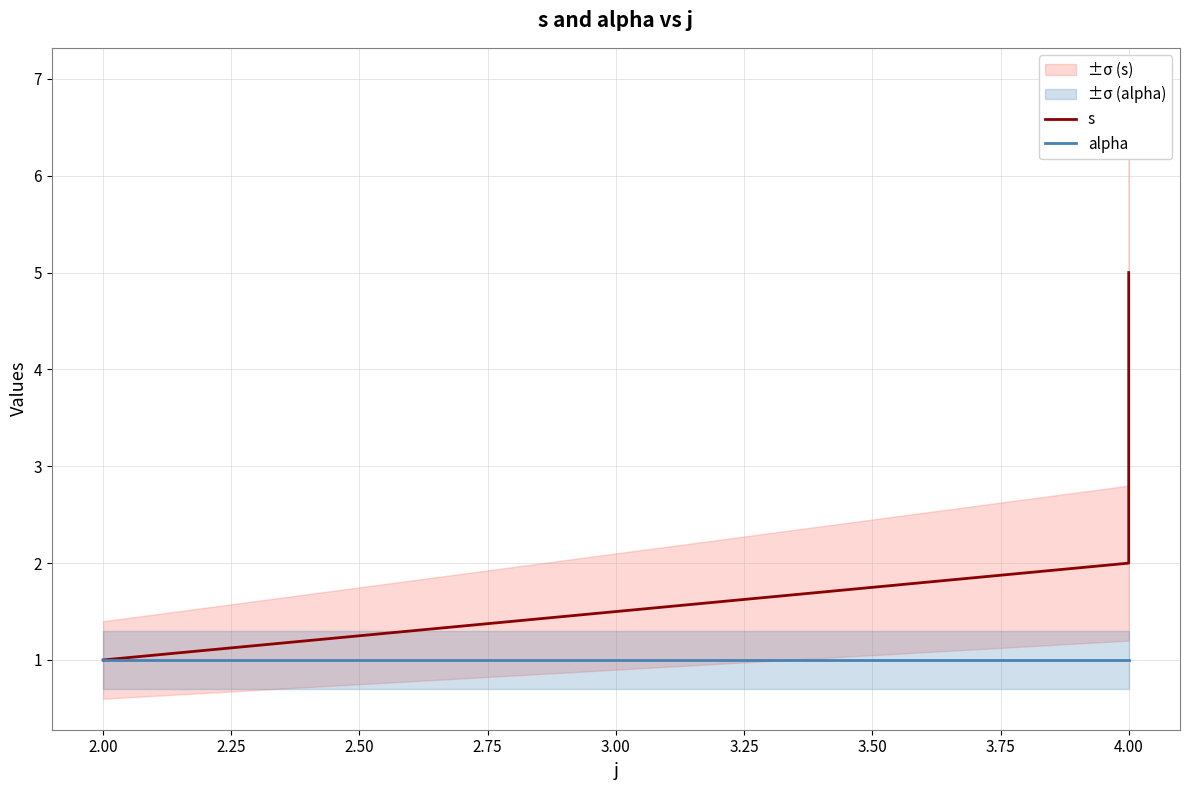

True or false: alpha and s cross at least once.

False